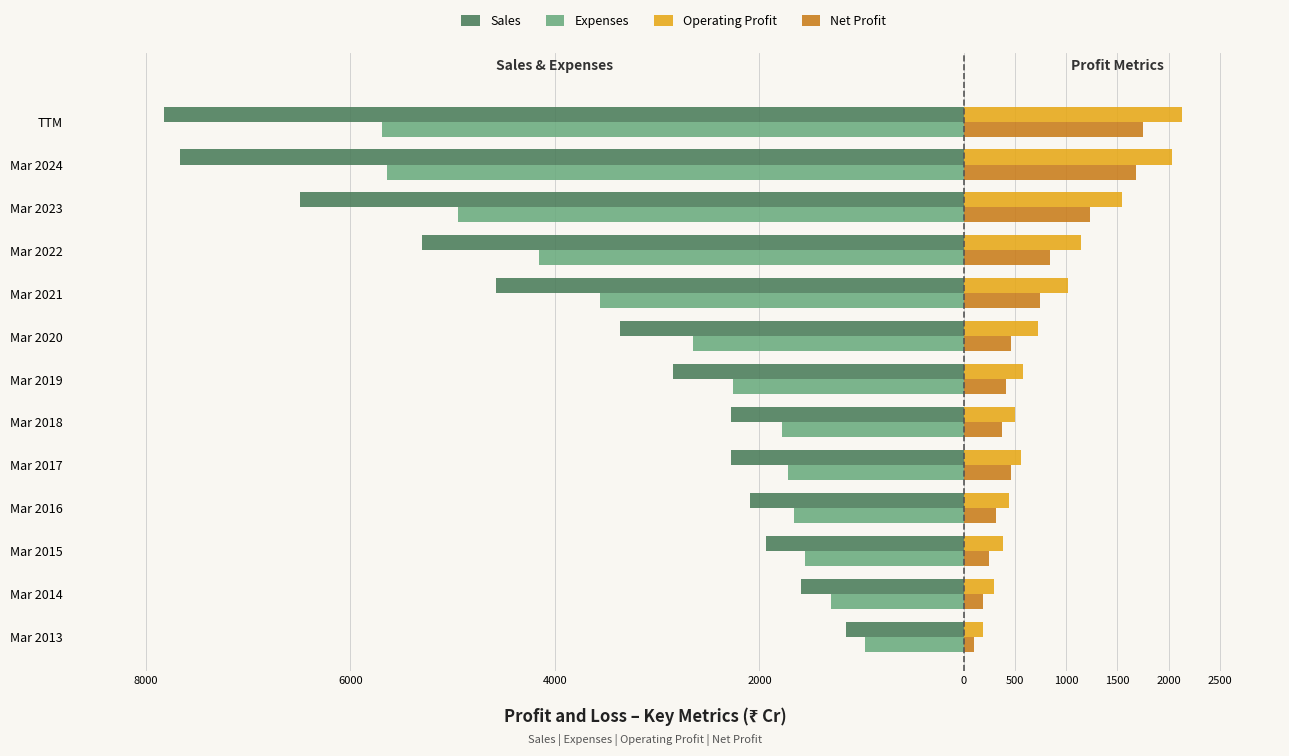

What is the average value of the Expenses series?

-2915